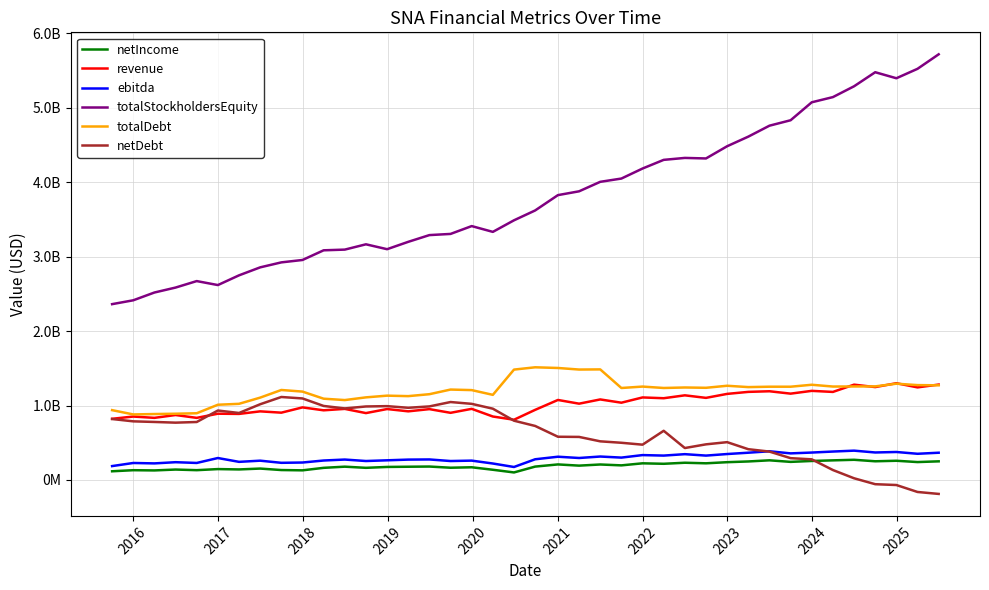

At which category does netIncome reach its first local valley?

2017